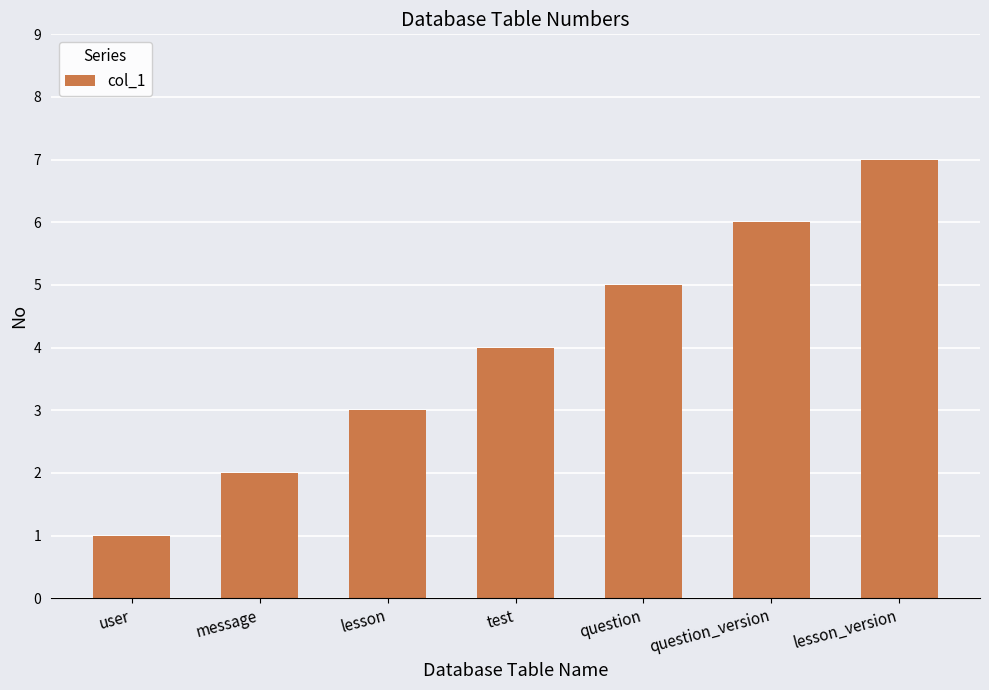

Approximately how many times larger is the value at test compared to message?

2.0